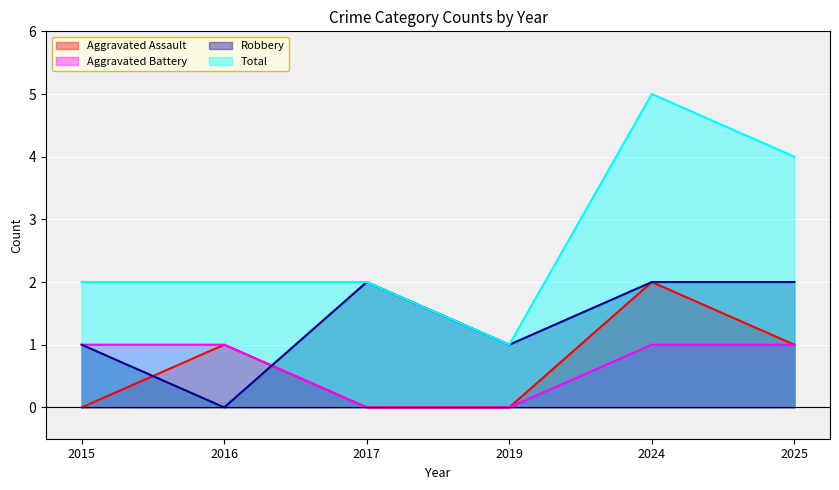

What is the maximum value for Robbery?

2